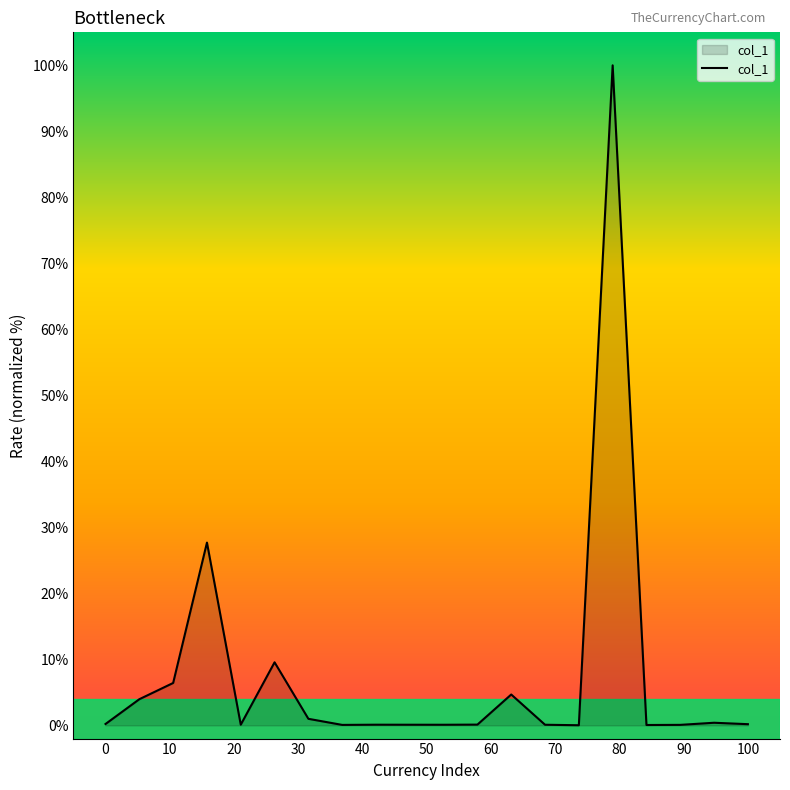

What is the maximum value shown in the chart?

100.0